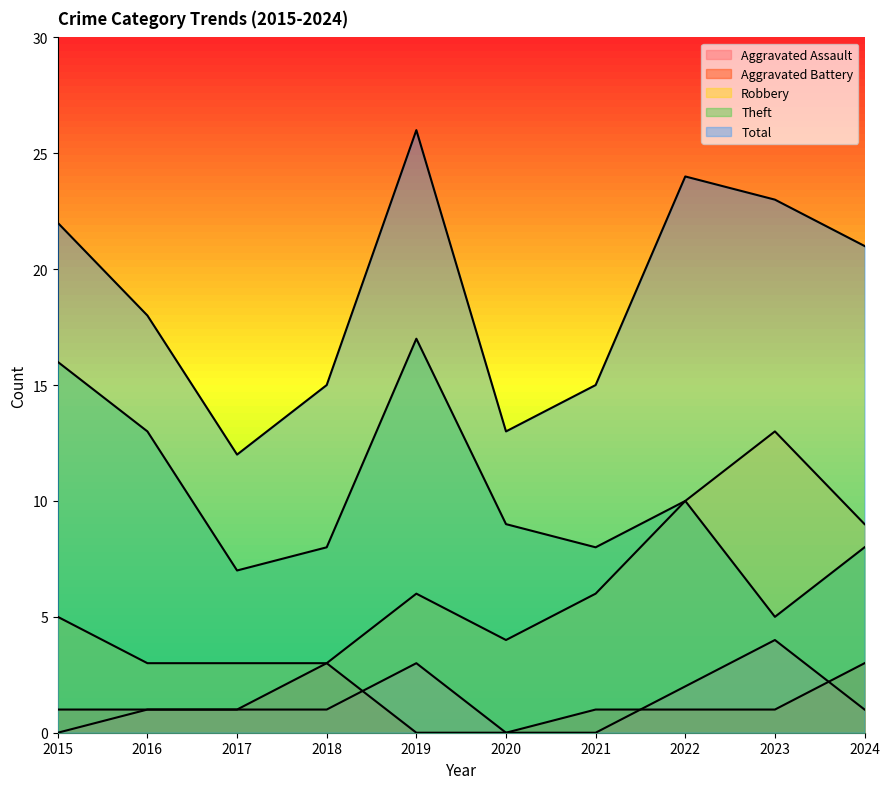

List the labels in order of Aggravated Battery value, largest first.

2018, 2024, 2015, 2016, 2017, 2021, 2022, 2023, 2019, 2020